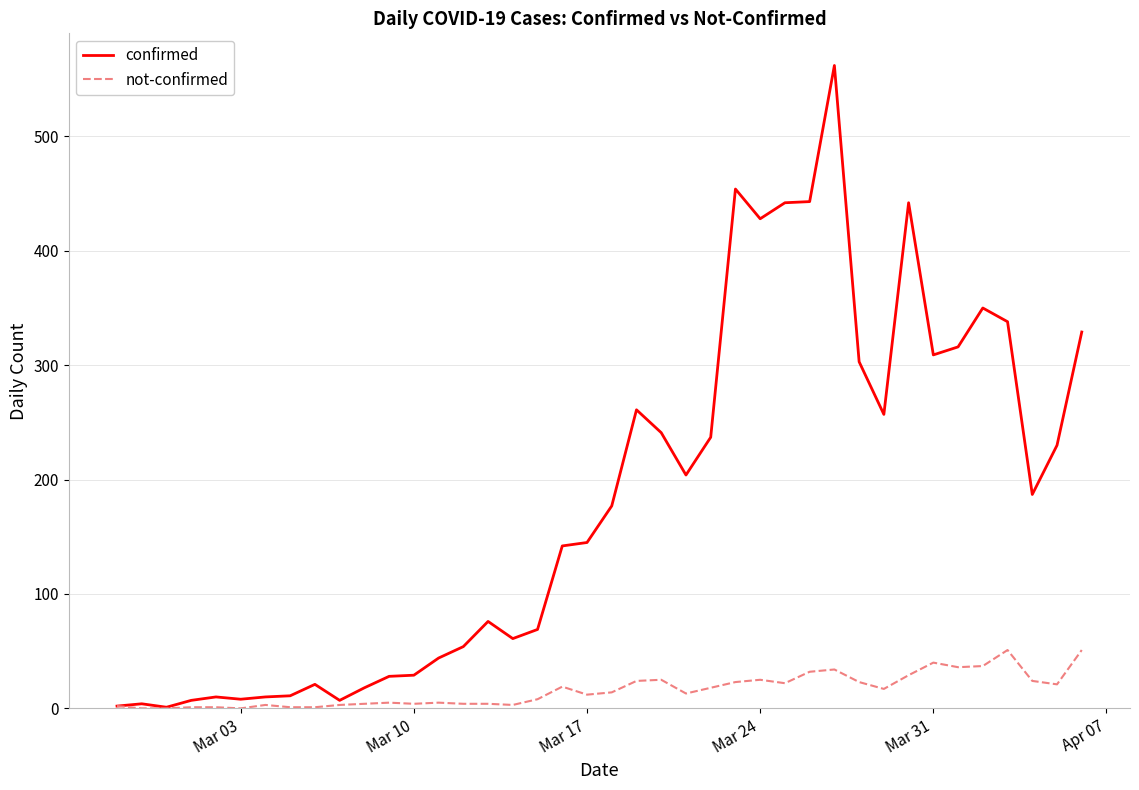

Which series has the widest spread of values?

confirmed